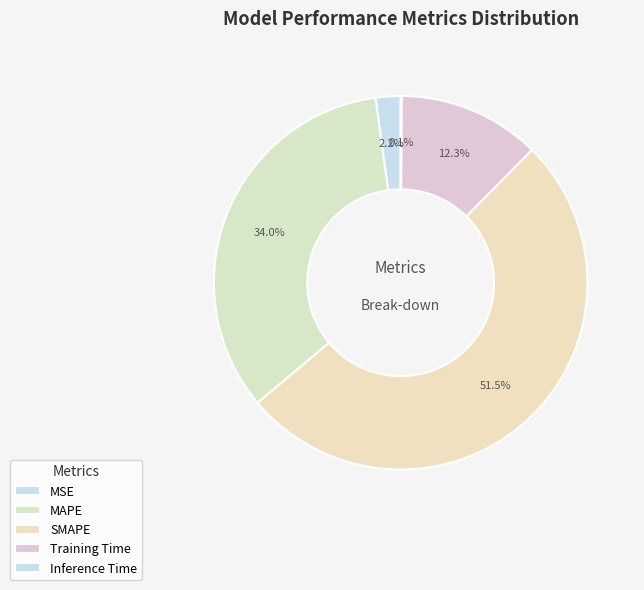

Is there any slice that represents more than half of the pie?

Yes